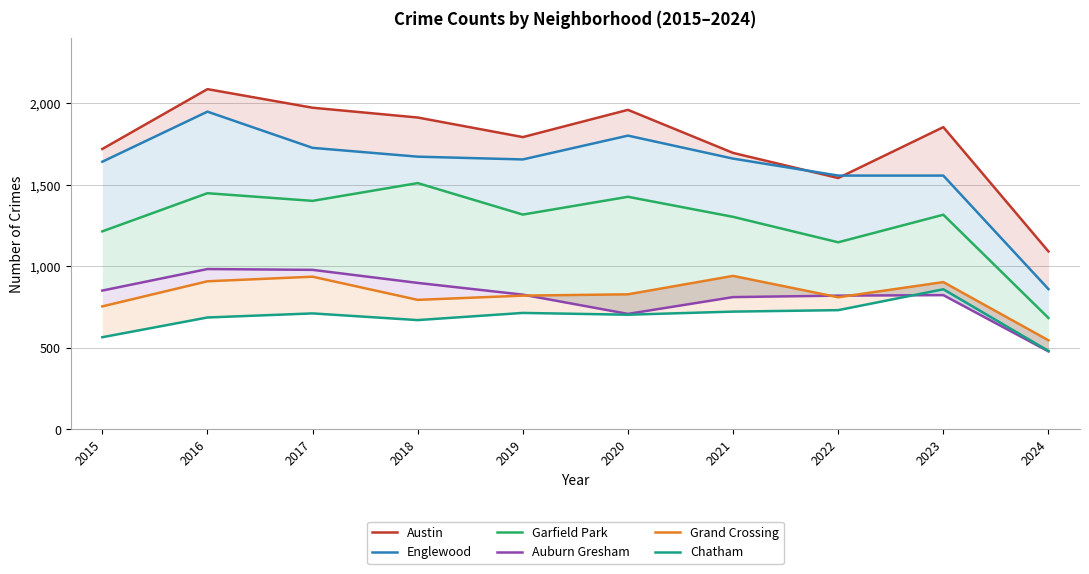

Where does the Garfield Park series first go above 1317?

2016